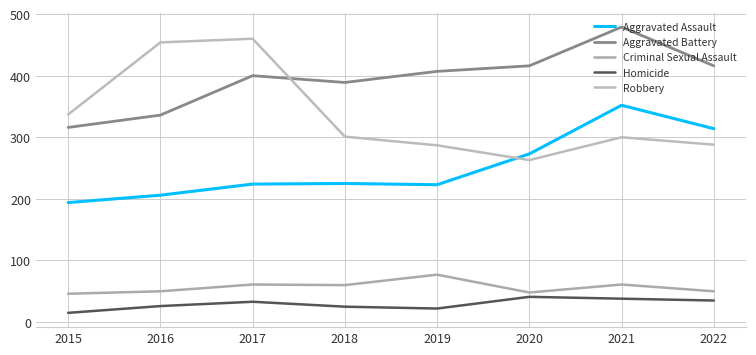

Is this an area chart (filled region under the line)?

No